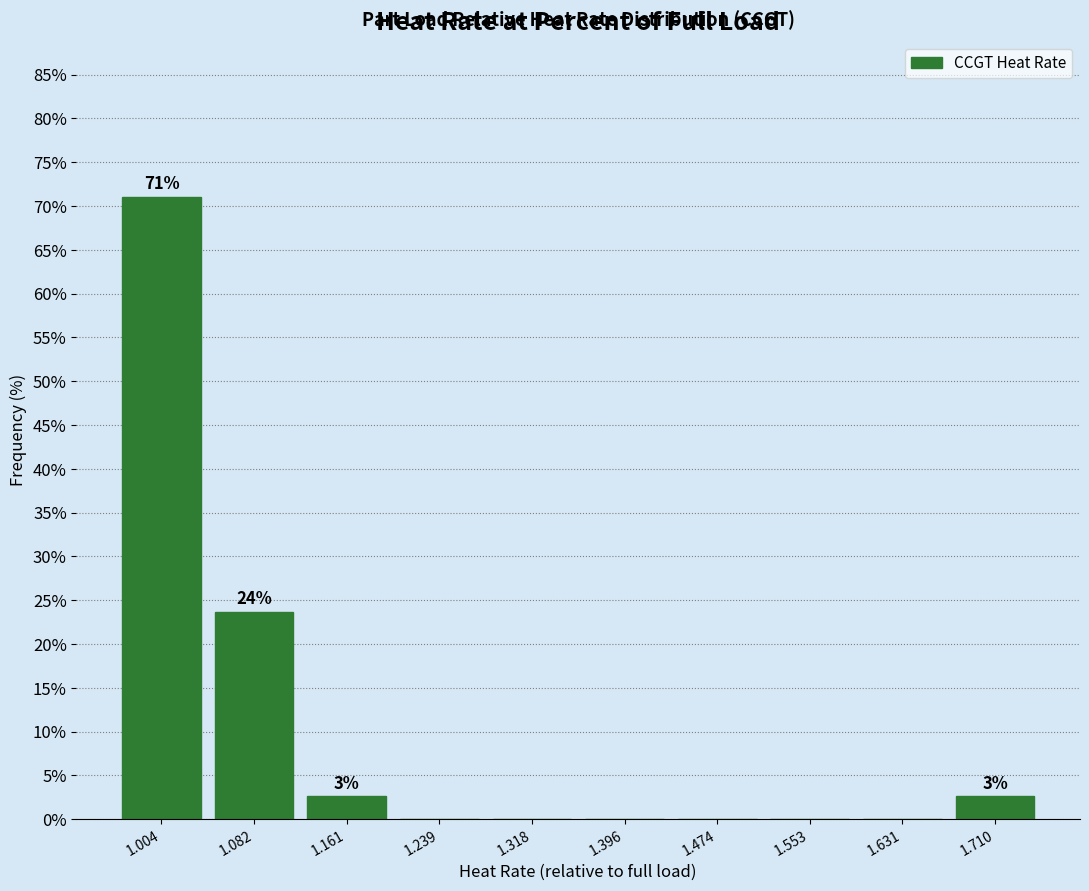

Reading left to right, list all the values displayed in this chart.

1.004=71.1	1.082=23.7	1.161=2.6	1.239=0.0	1.318=0.0	1.396=0.0	1.474=0.0	1.553=0.0	1.631=0.0	1.710=2.6